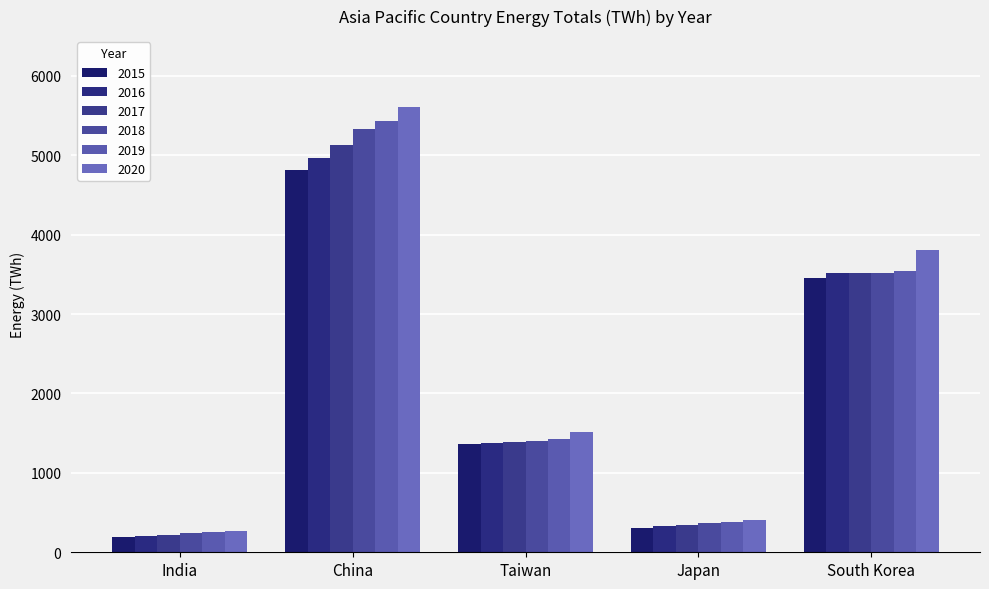

How many bars are there in total?

30